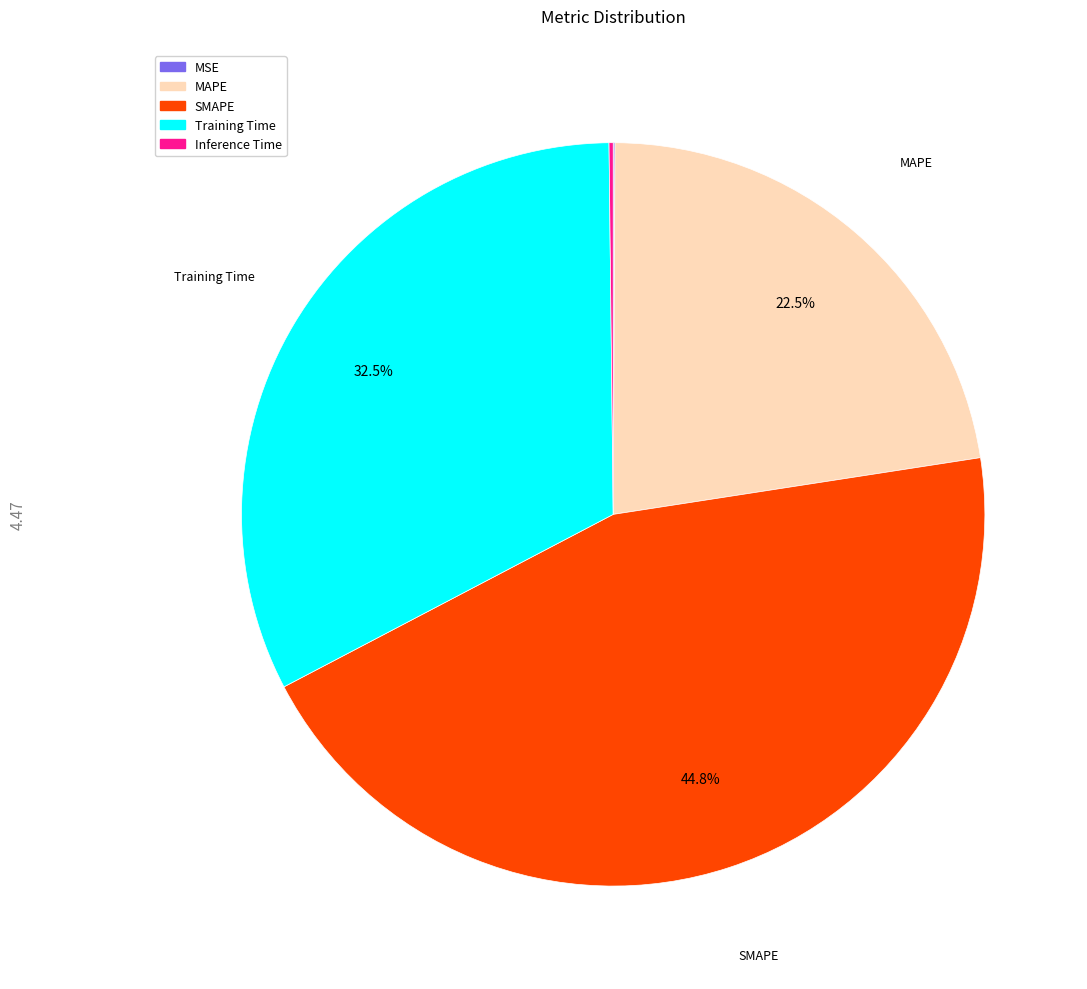

Does any single category account for the majority?

No